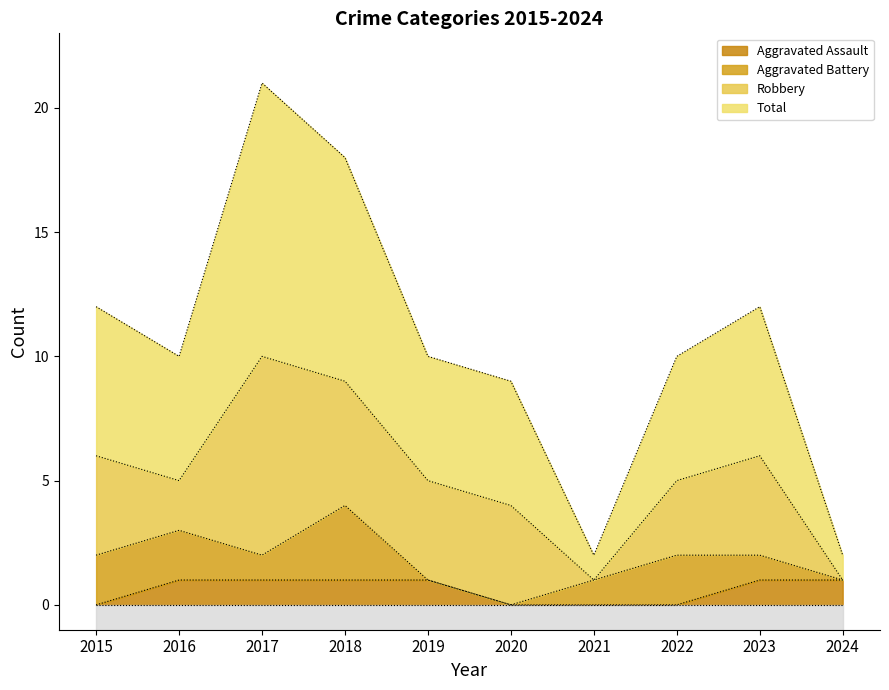

Which series has the largest range (max minus min)?

Total